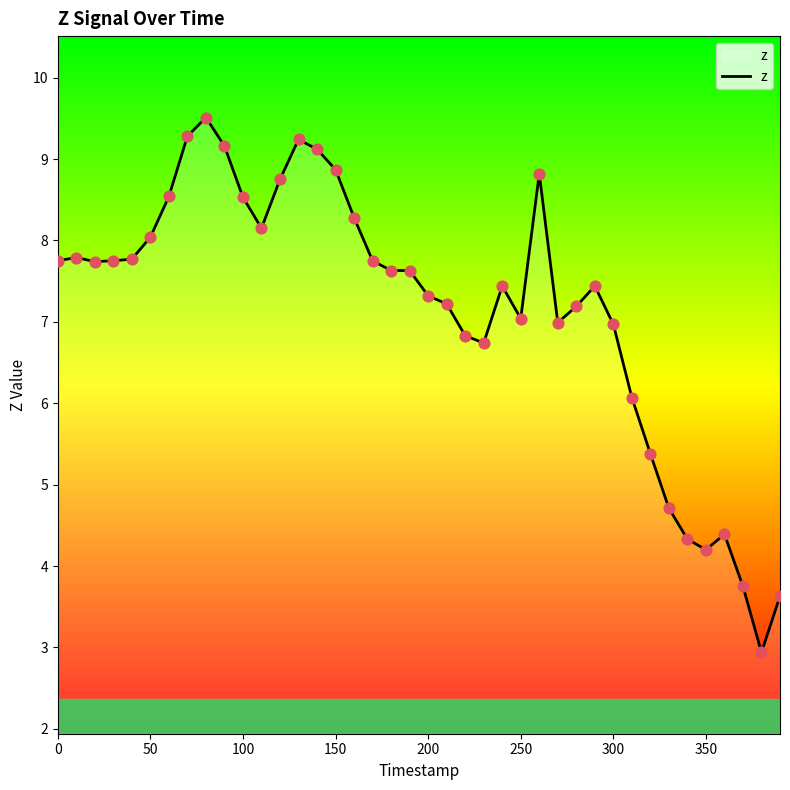

What is the difference between the maximum and minimum values?

6.6